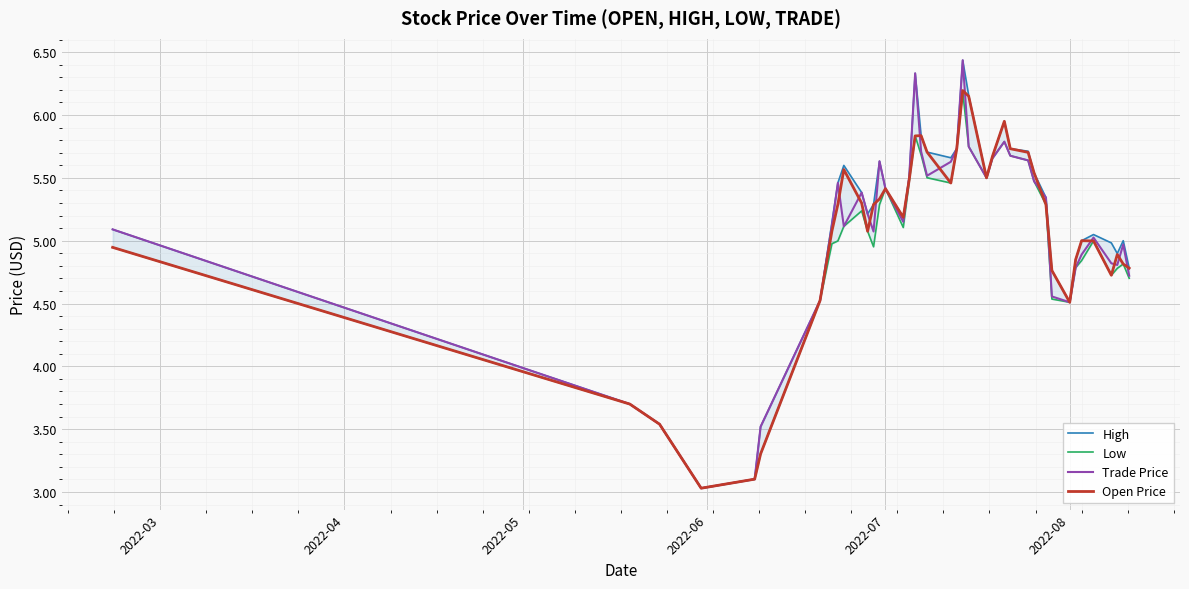

Does the chart display data point markers on the line(s)?

No